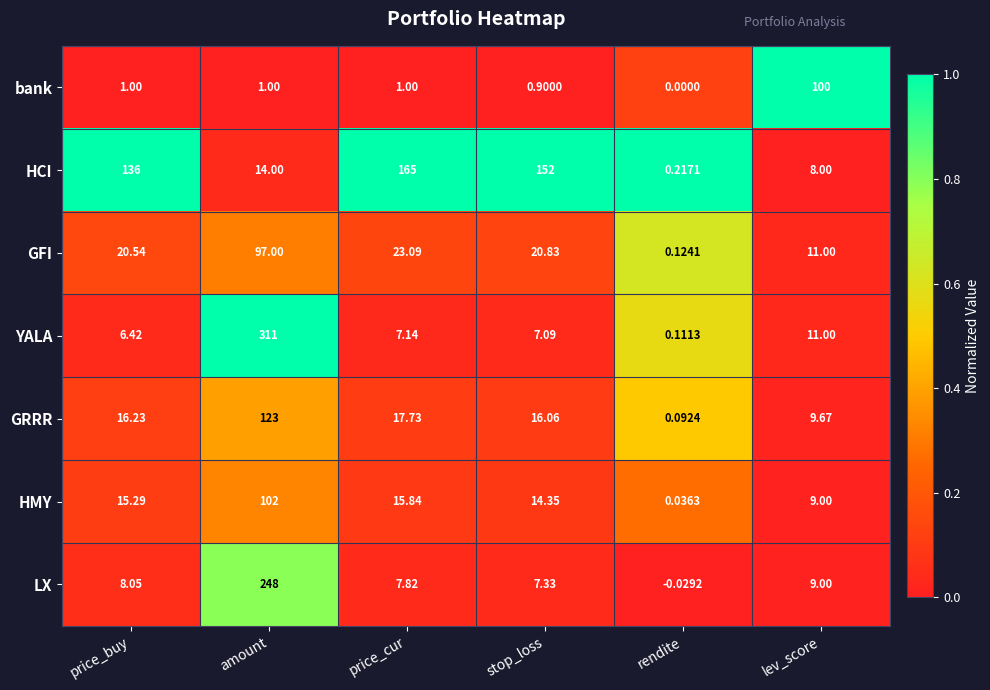

What is the spread (max minus min) of values at lev_score?

92.0